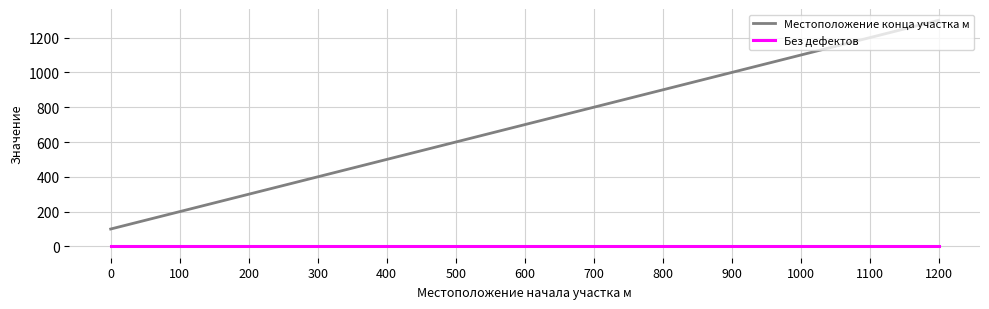

True or false: Без дефектов and Местоположение конца участка м cross at least once.

False